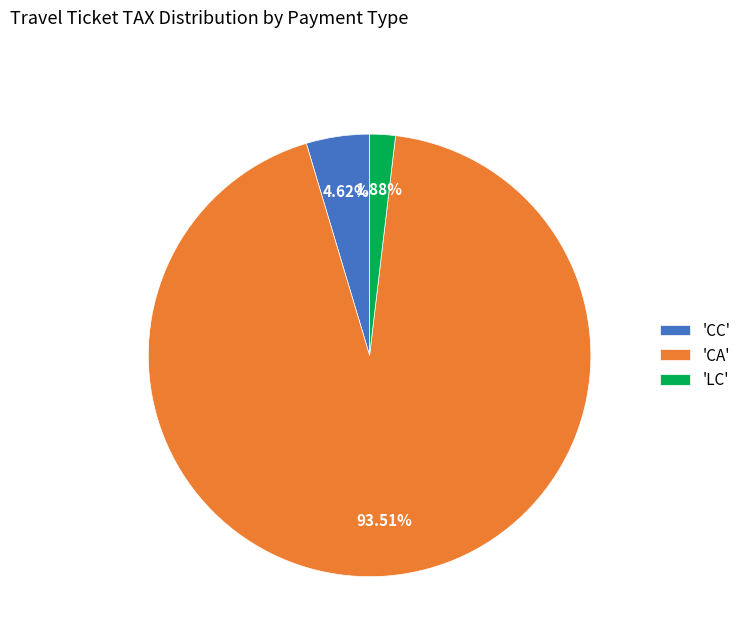

To the nearest percent, what is the difference between the largest and smallest slice percentages?

92%